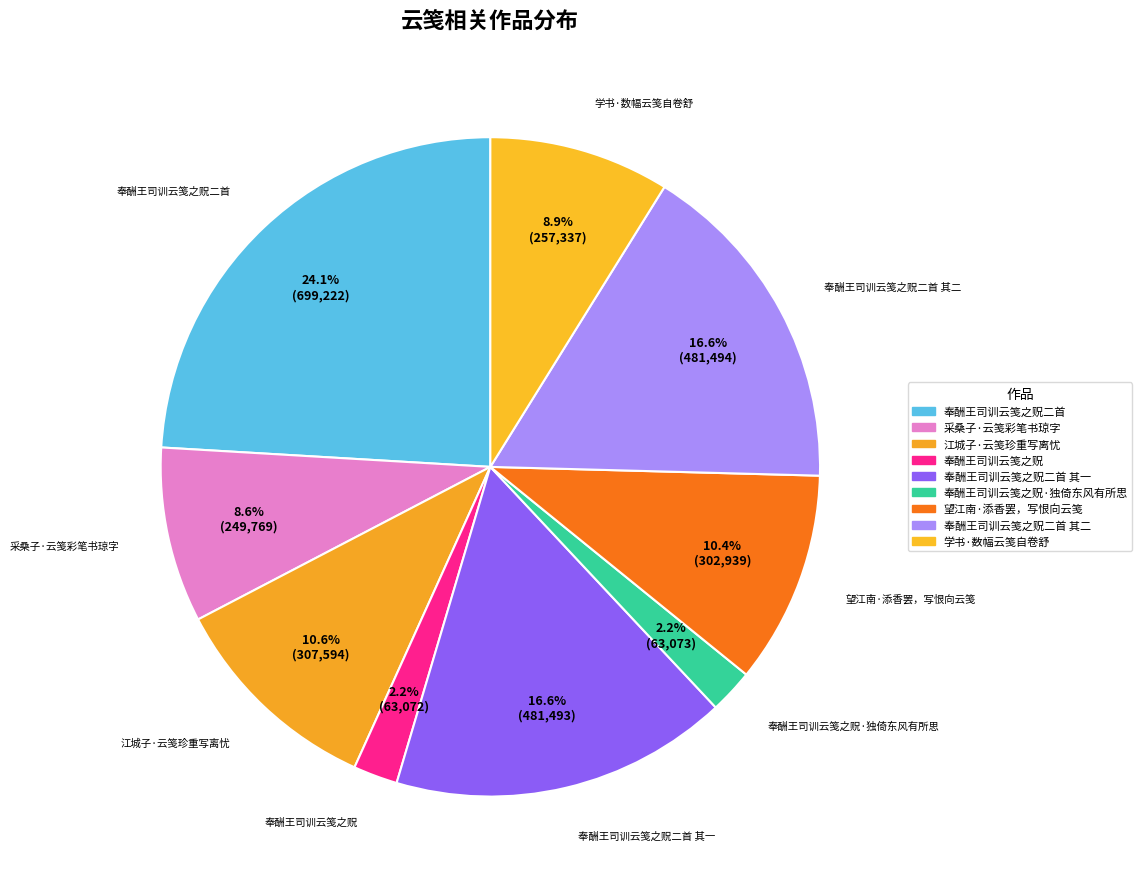

How many segments does this pie chart have?

9